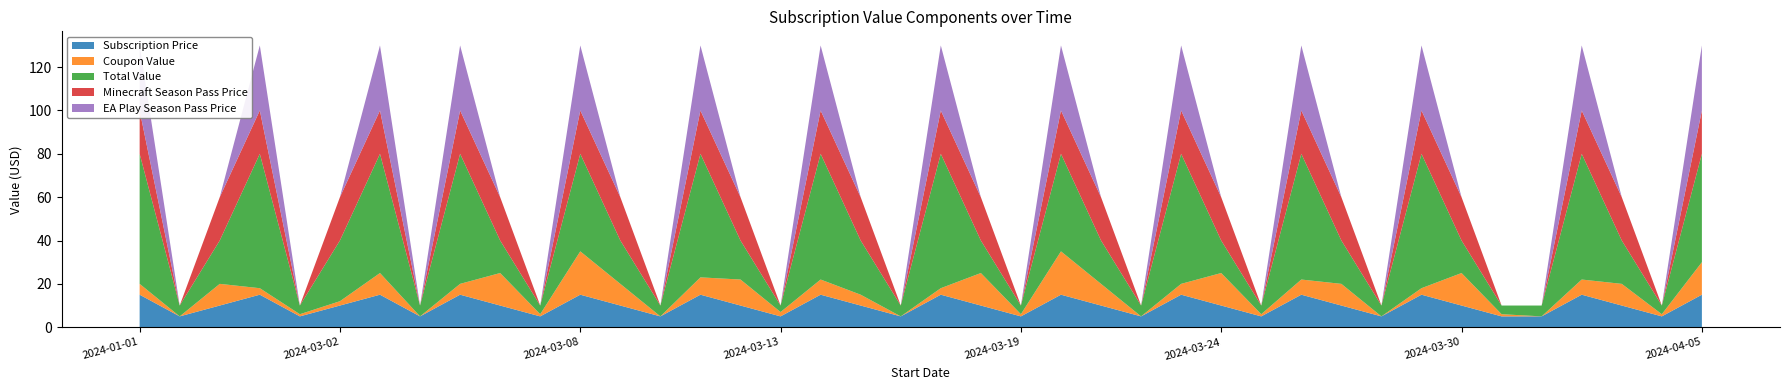

Reading left to right, extract all data points from this chart.

Subscription Price: 15	5	10	15	5	10	15	5	15	10	5	15	10	5	15	10	5	15	10	5	15	10	5	15	10	5	15	10	5	15	10	5	15	10	5	5	15	10	5	15
Coupon Value: 5	0	10	3	1	2	10	0	5	15	1	20	10	0	8	12	2	7	5	0	3	15	1	20	10	0	5	15	1	7	10	0	3	15	1	0	7	10	1	15
Total Value: 60	5	20	62	4	28	55	5	60	15	4	45	20	5	57	18	3	58	25	5	62	15	4	45	20	5	60	15	4	58	20	5	62	15	4	5	58	20	4	50
Minecraft Season Pass Price: 20	0	20	20	0	20	20	0	20	20	0	20	20	0	20	20	0	20	20	0	20	20	0	20	20	0	20	20	0	20	20	0	20	20	0	0	20	20	0	20
EA Play Season Pass Price: 30	0	0	30	0	0	30	0	30	0	0	30	0	0	30	0	0	30	0	0	30	0	0	30	0	0	30	0	0	30	0	0	30	0	0	0	30	0	0	30